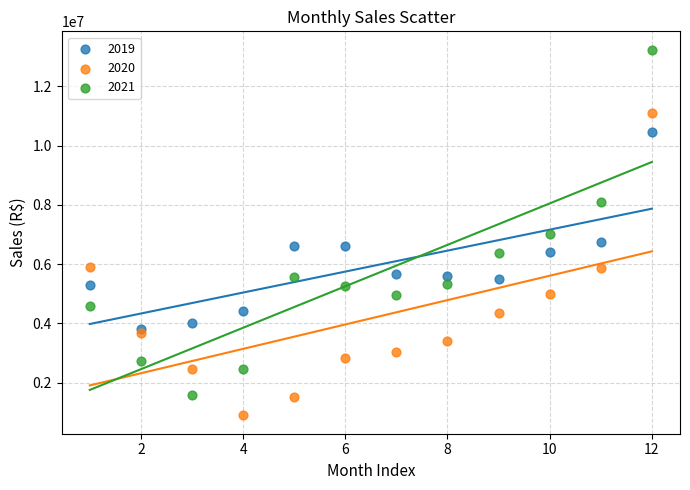

Which series contains the highest Y value?

2021